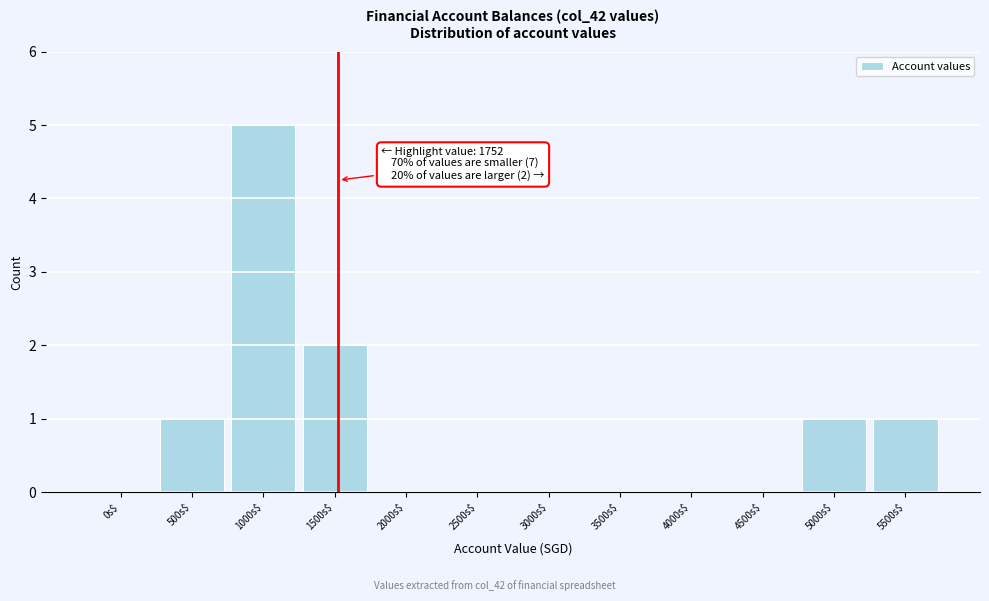

The chart shows a value of 0 at 4000s$. True or false?

True